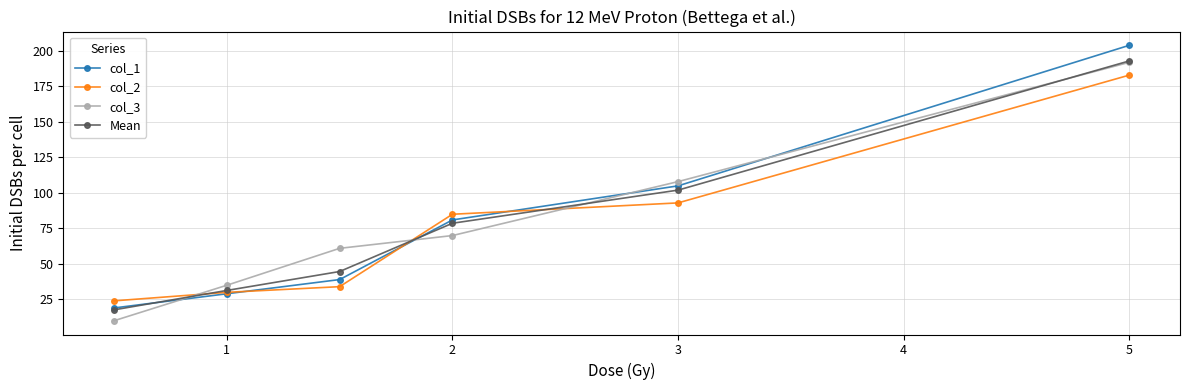

True or false: Mean has more than 1 points higher than both neighbors.

False